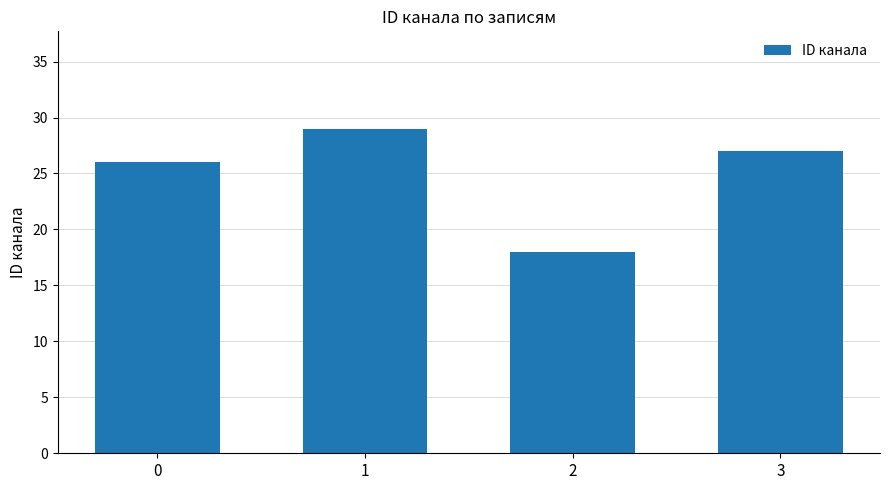

What is the value of the 2nd bar from the left?

29